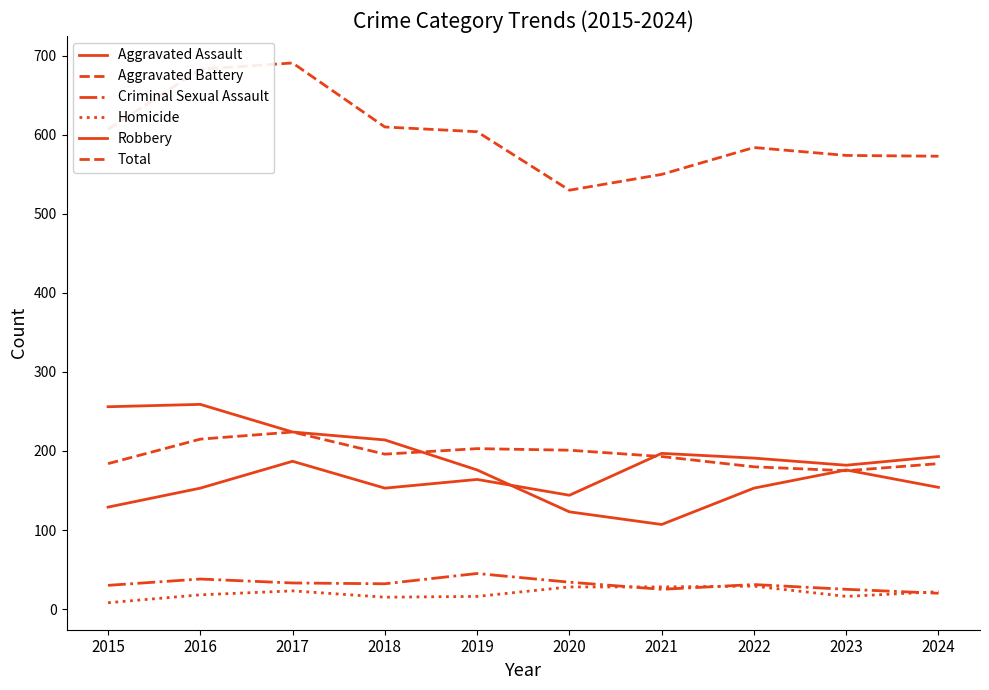

At which category does Criminal Sexual Assault reach its first local peak?

2016